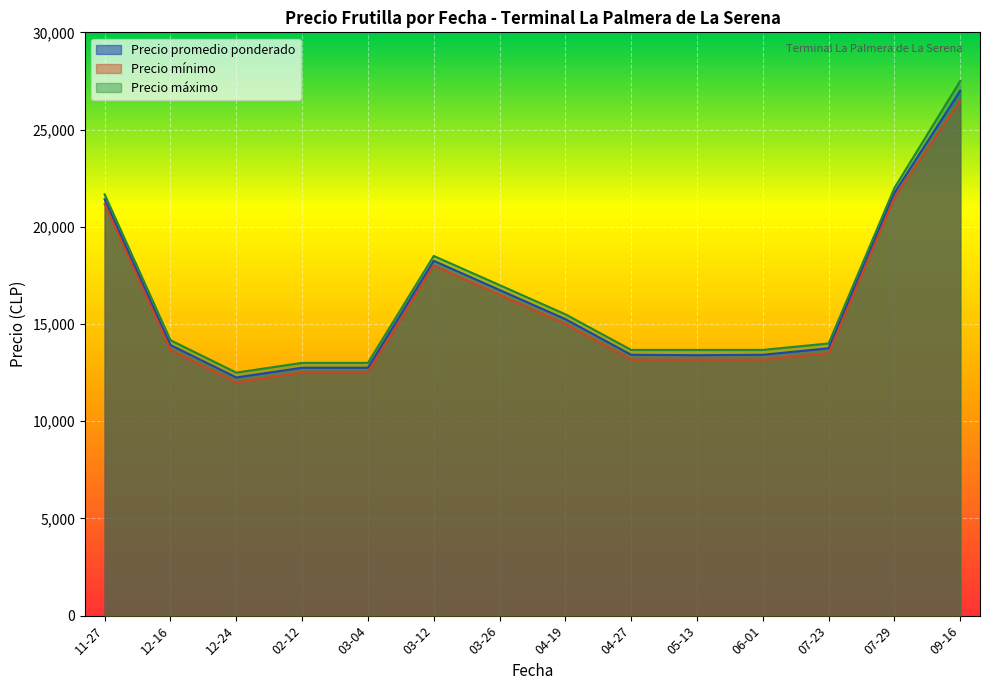

True or false: Precio maximo has a value of 16543 at 2021-07-29.

False